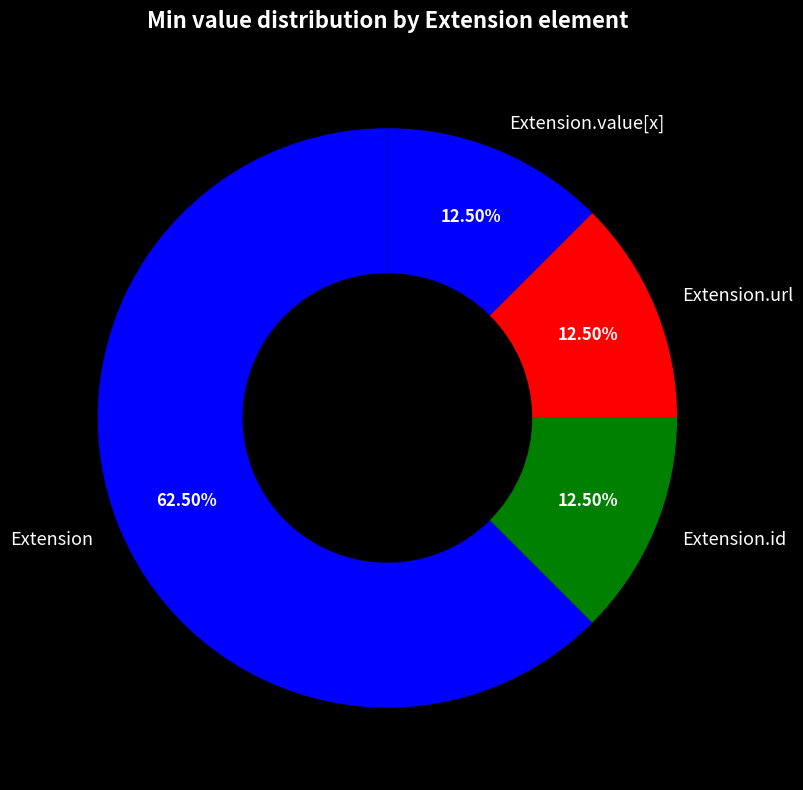

Approximately how many times larger is the value at Extension compared to Extension.id?

5.0